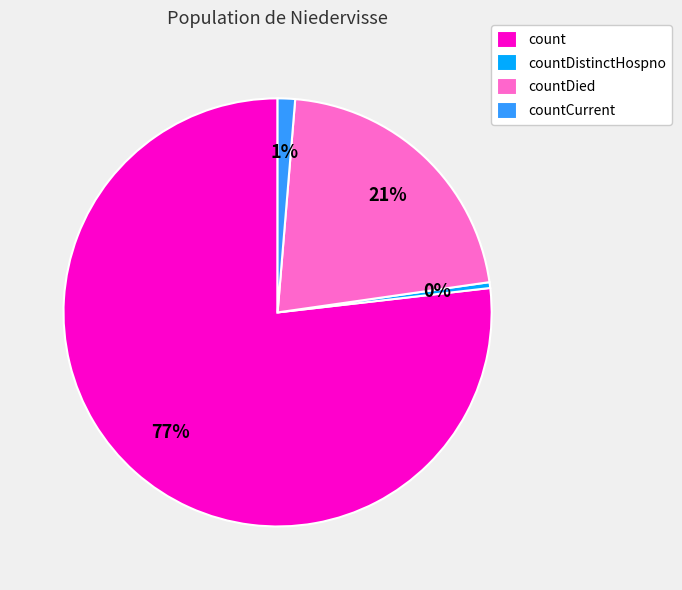

What is the largest slice in the pie chart?

count